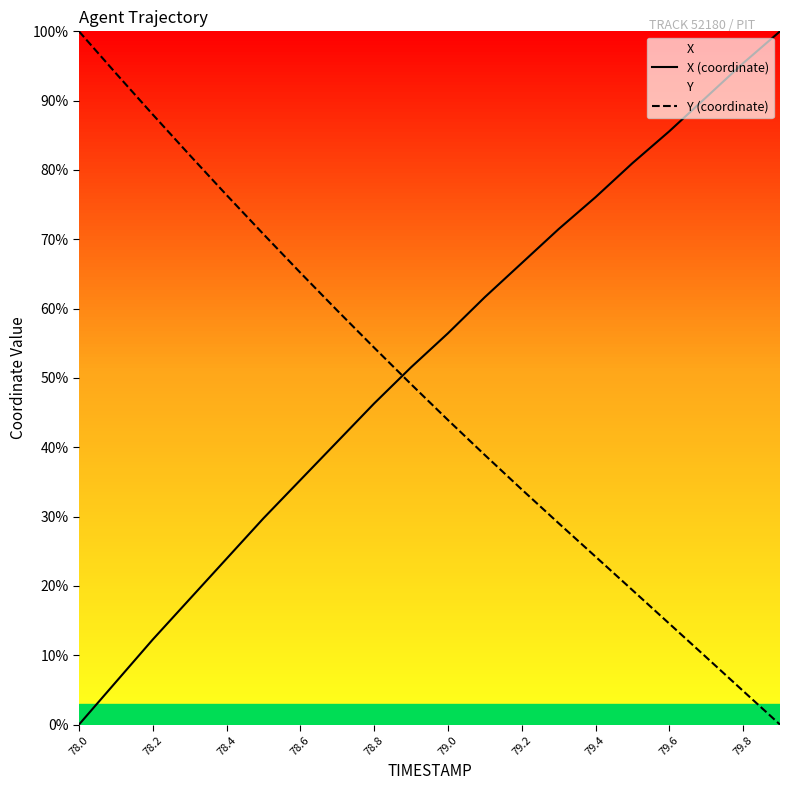

What is the difference between the maximum and minimum values in the Y (coordinate) series?

100.0